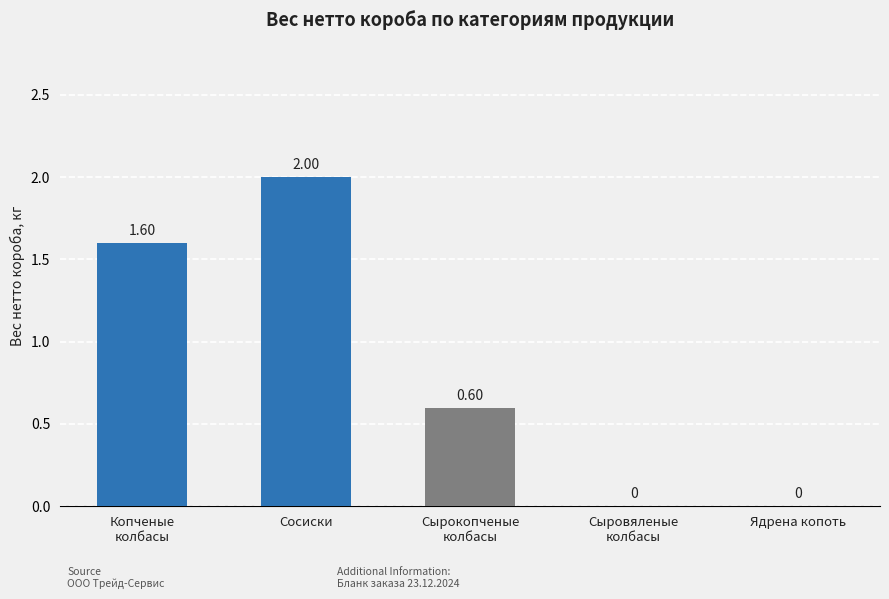

Which label corresponds to the largest value in the chart?

Сосиски